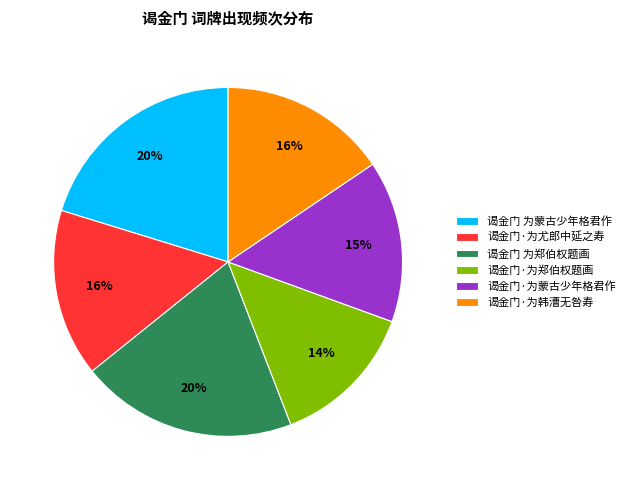

Does 谒金门·为蒙古少年格君作 account for over 50% of the chart?

No